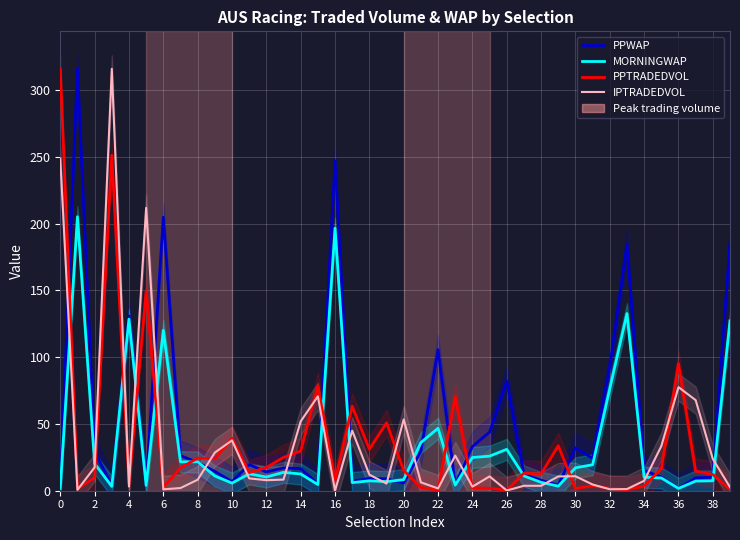

How many data points in PPWAP are less than 16?

20